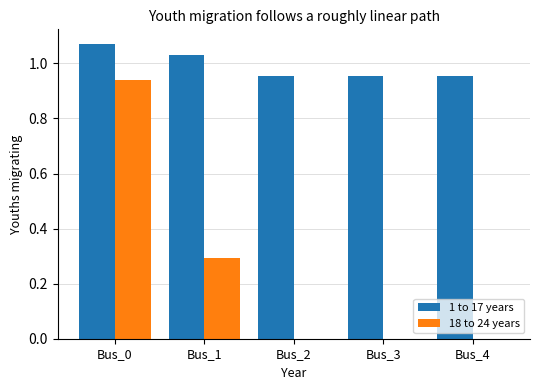

What is the average value of the 18 to 24 years series?

0.2